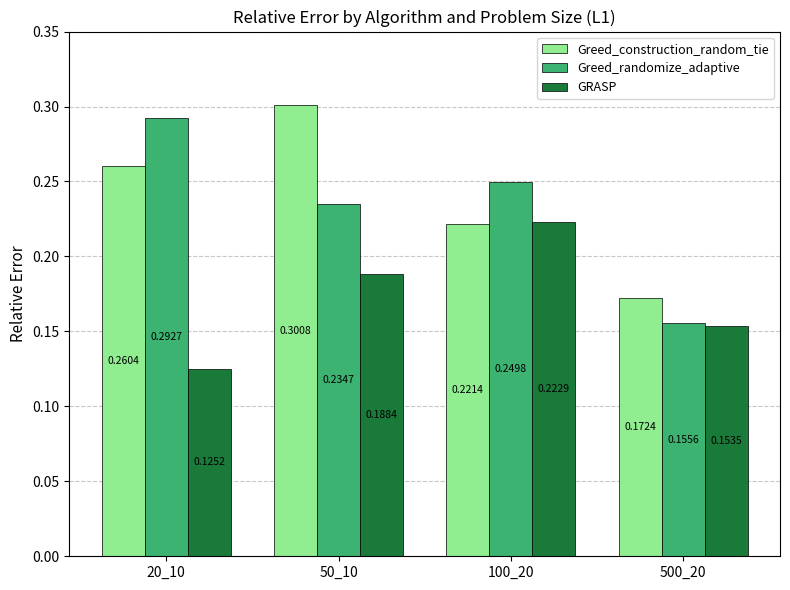

What is the sum of all Greed_construction_random_tie values?

1.0